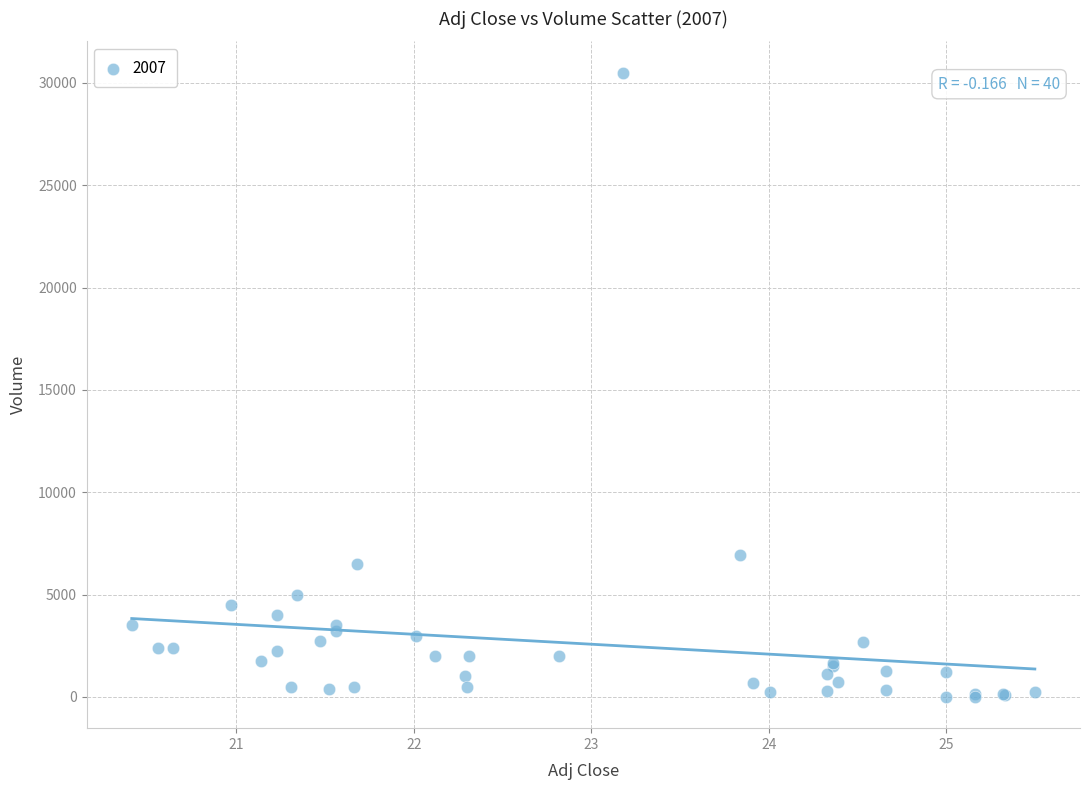

What Y value in the scatter plot is closest to 15250?

6930